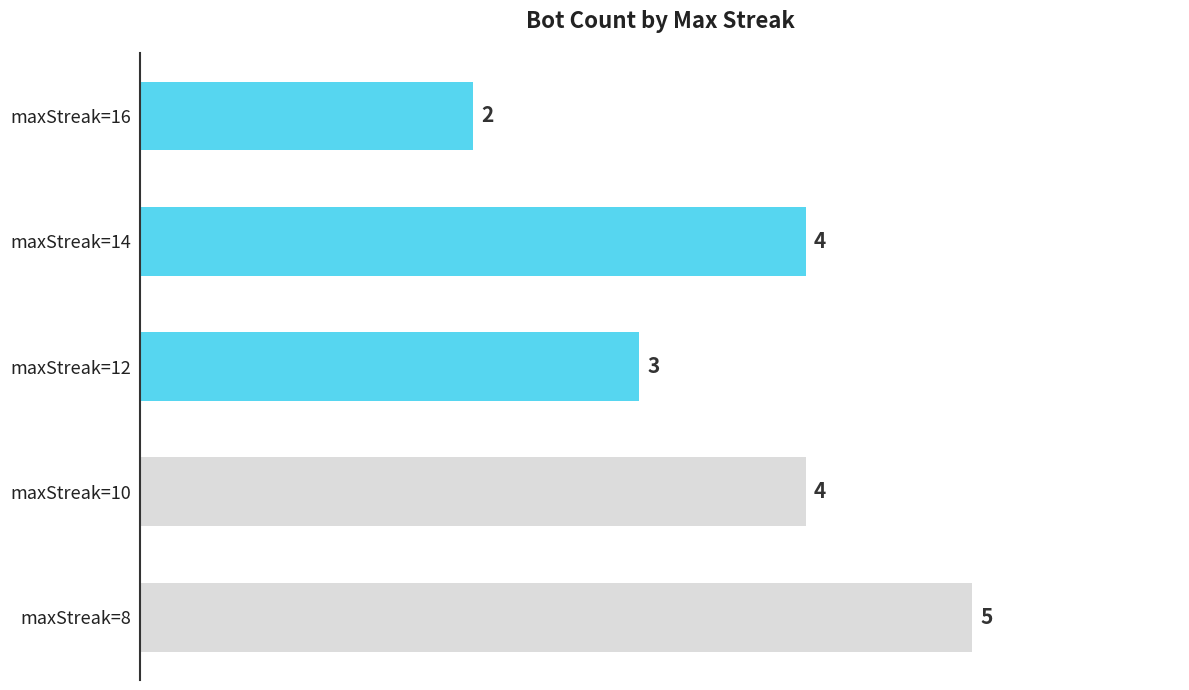

What is the smallest value displayed?

2